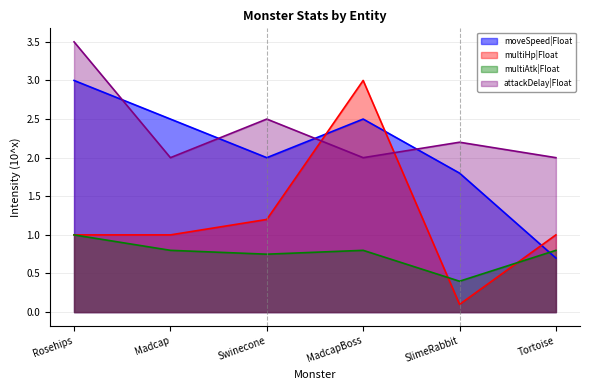

What is the total value across all series at SlimeRabbit?

4.5